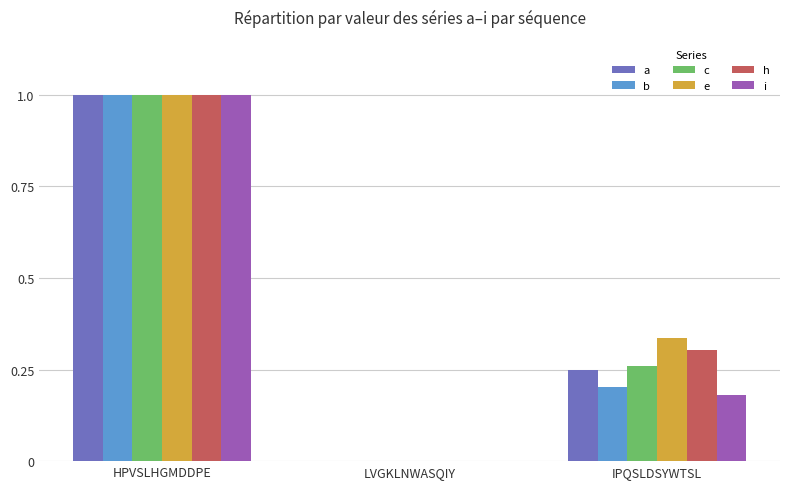

What is the sum of all b values?

1.2